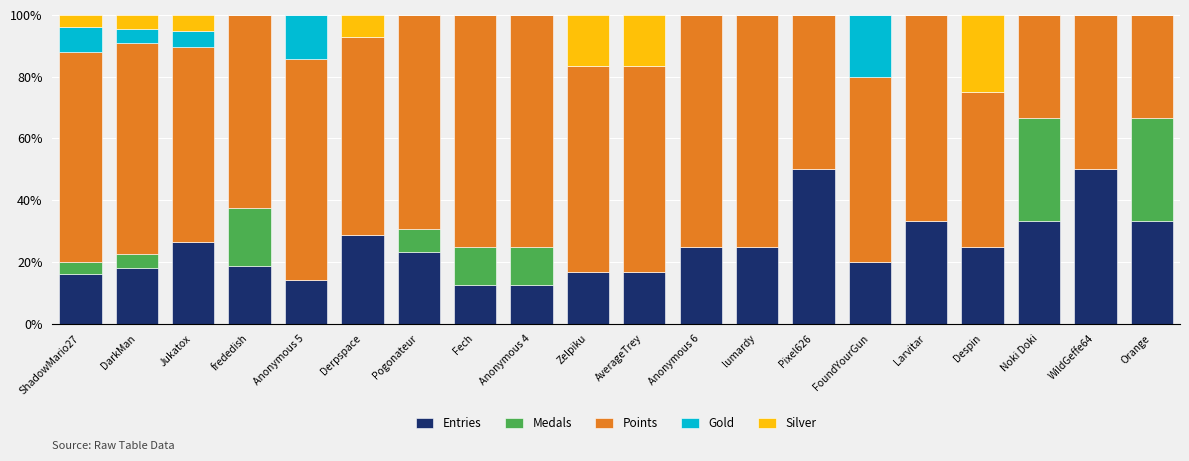

What is the sum of the Entries values at Jukatox and Larvitar?

59.6